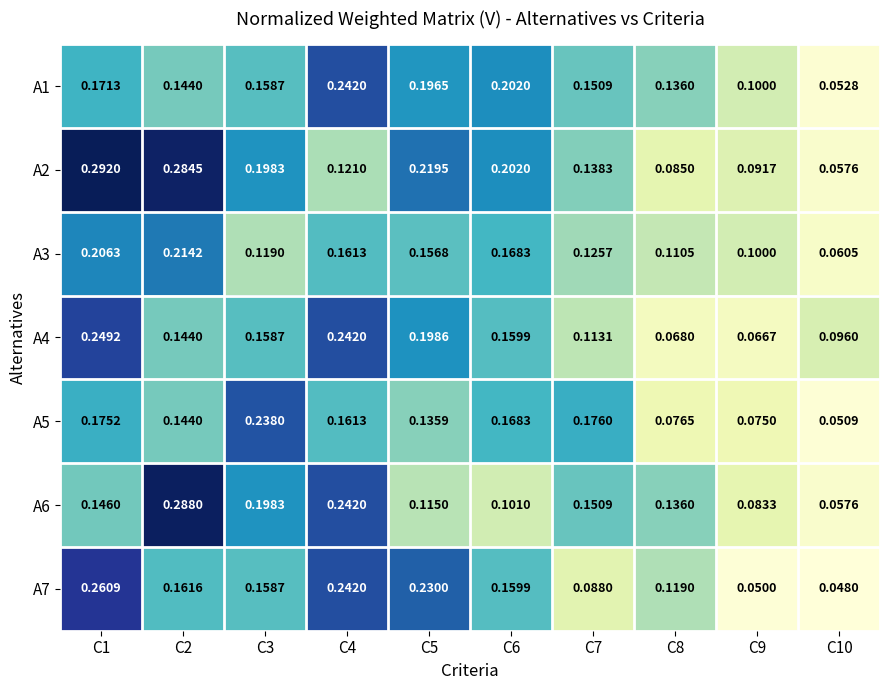

Is the value of A4 at C2 greater than the value of A6 at C3?

No